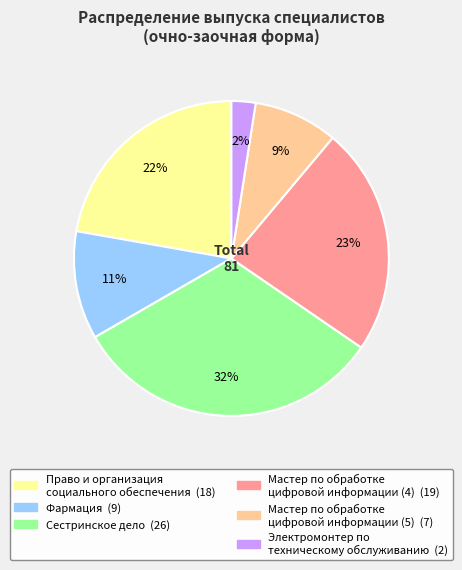

Do Мастер по обработке цифровой информации (5) and Право и организация социального обеспечения together represent more than half of the pie?

No